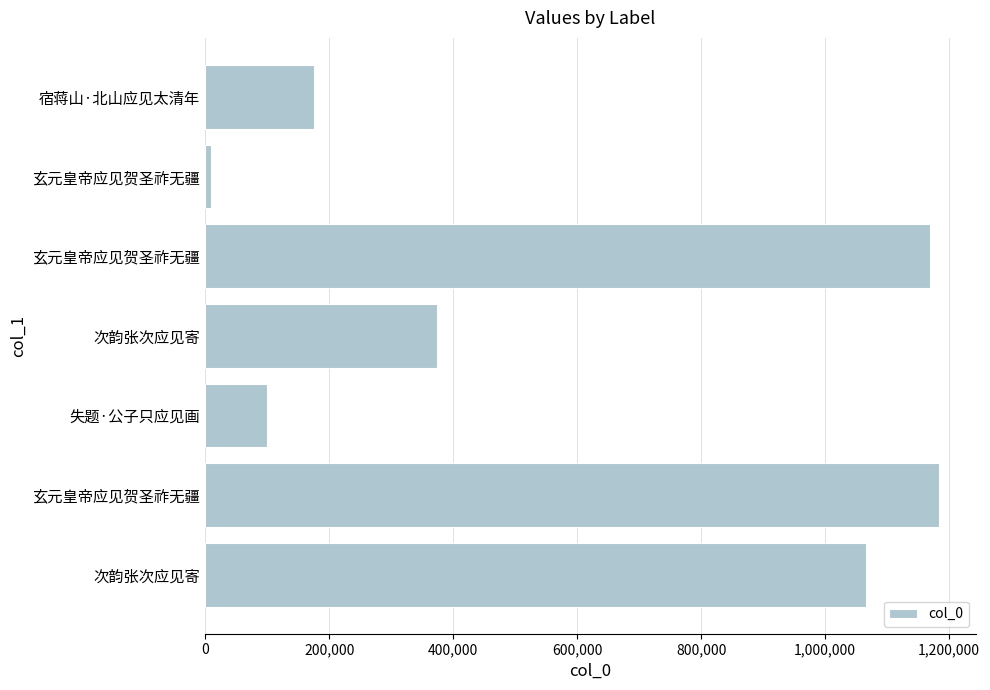

How many data points are less than 373322?

3